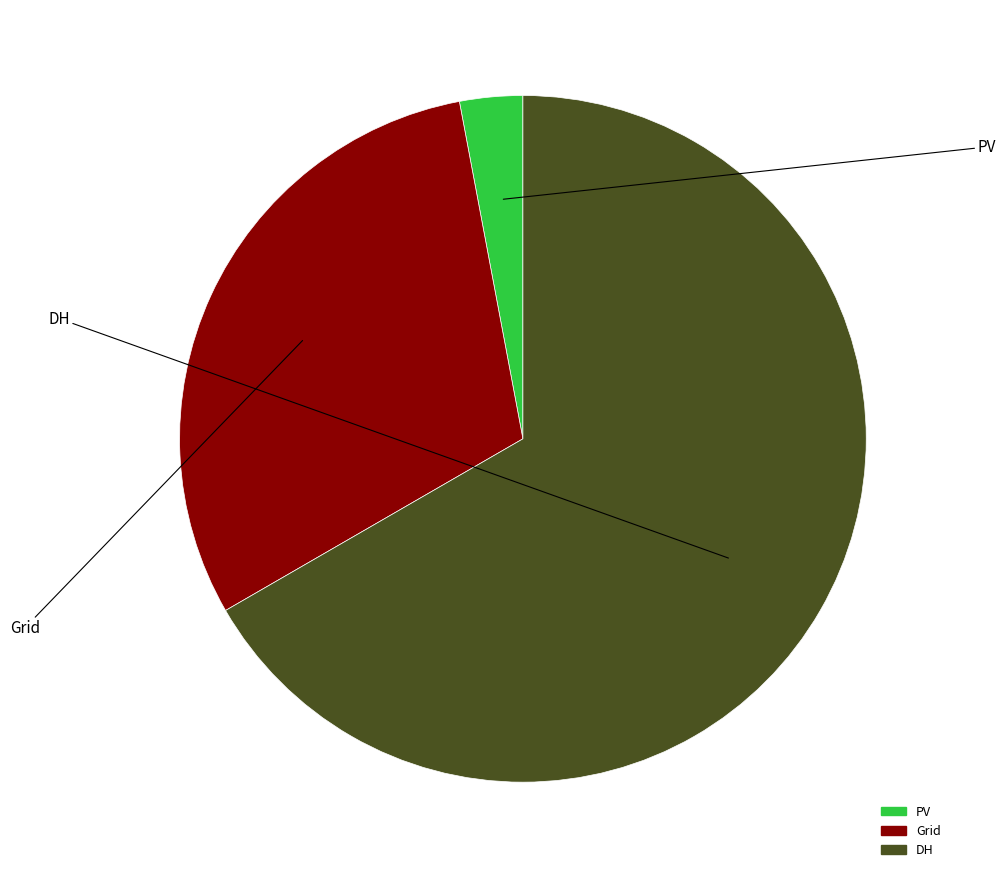

Is Grid the majority of the pie?

No